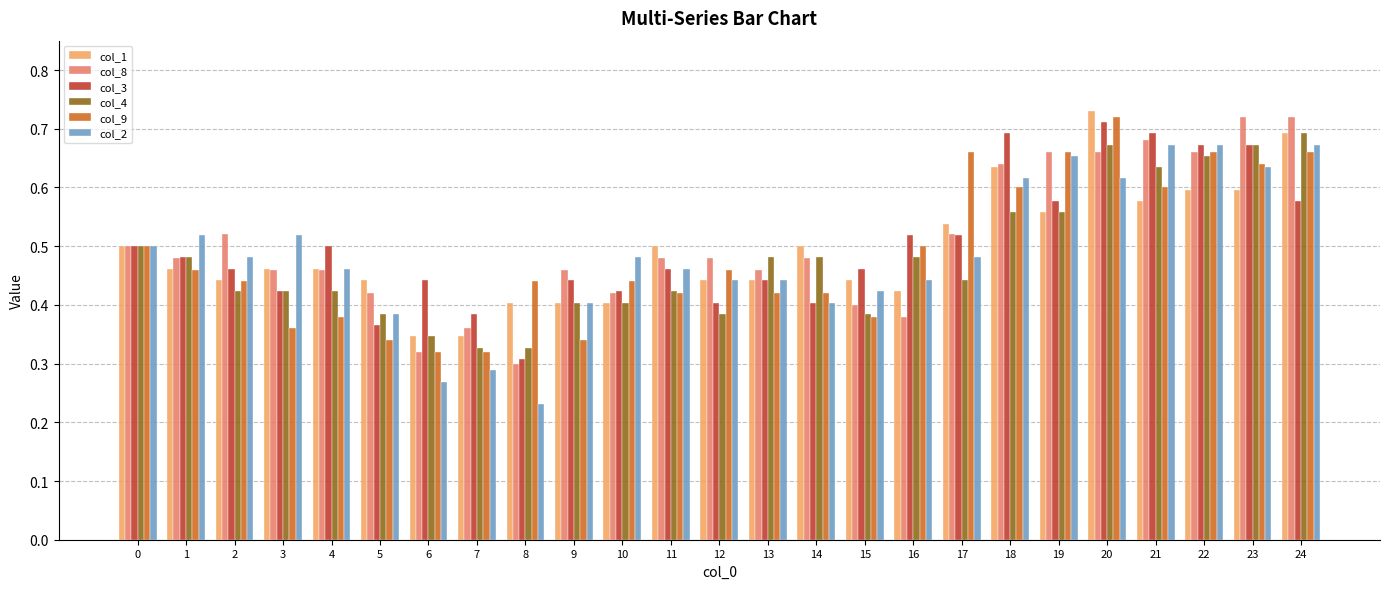

Is it true that col_1 equals 0.6 at 22?

True